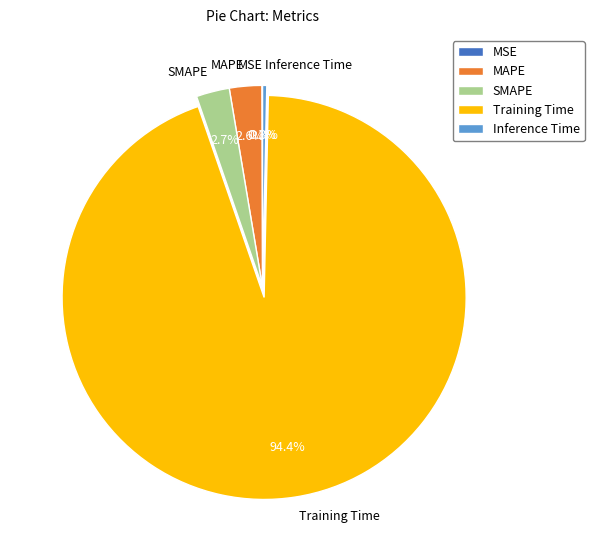

Is there a majority slice in this chart?

Yes